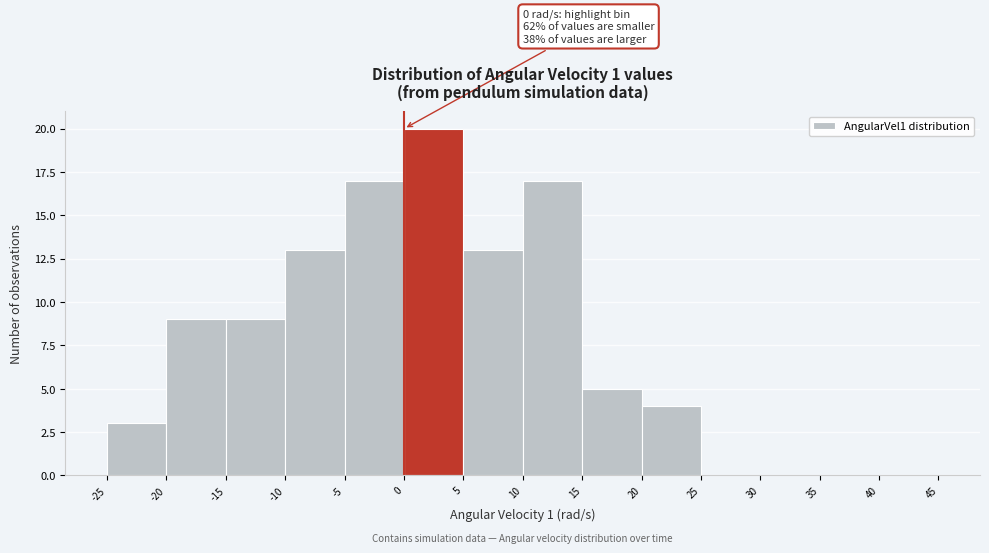

Which range on the x-axis has the tallest bar?

0 to 5